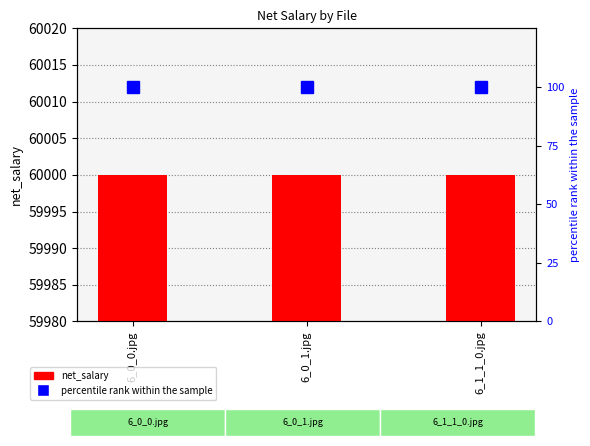

List the series in order of their peak value, lowest first.

percentile rank within the sample, net_salary